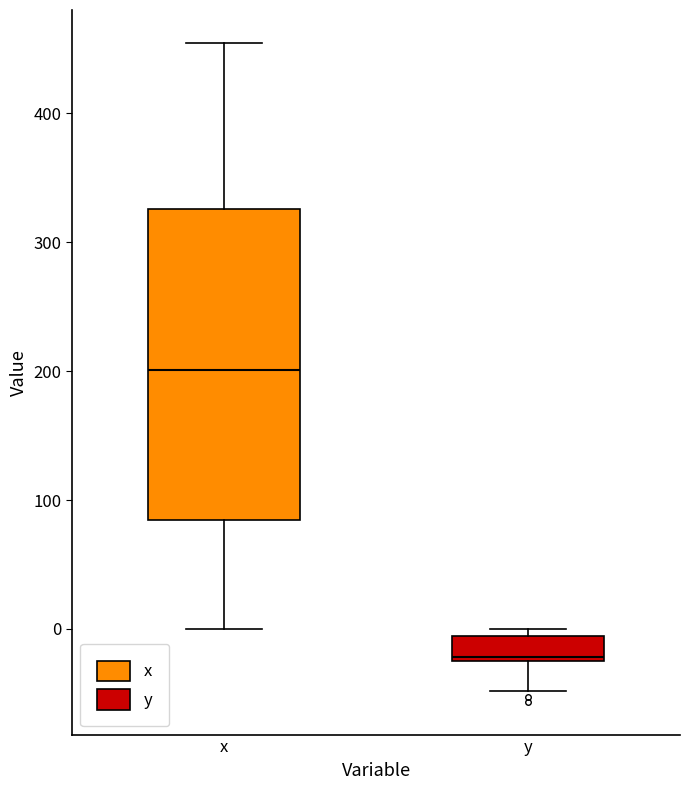

Reading left to right, read every box against the y-axis: the position of its median line, the range the box covers, and the ends of its whiskers. The values are not printed on the chart, so give them approximately, as read against the axis.

x: median 200, box 80 to 330, whiskers 0 to 450
y: median -20, box -20 to -10, whiskers -50 to 0